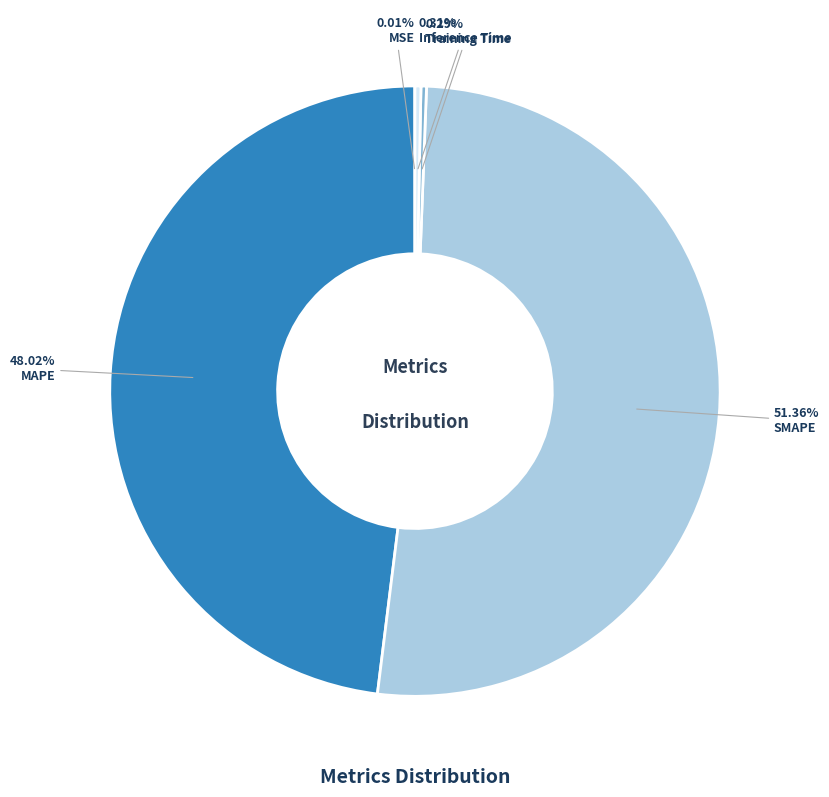

Which category has the biggest portion of the pie?

SMAPE